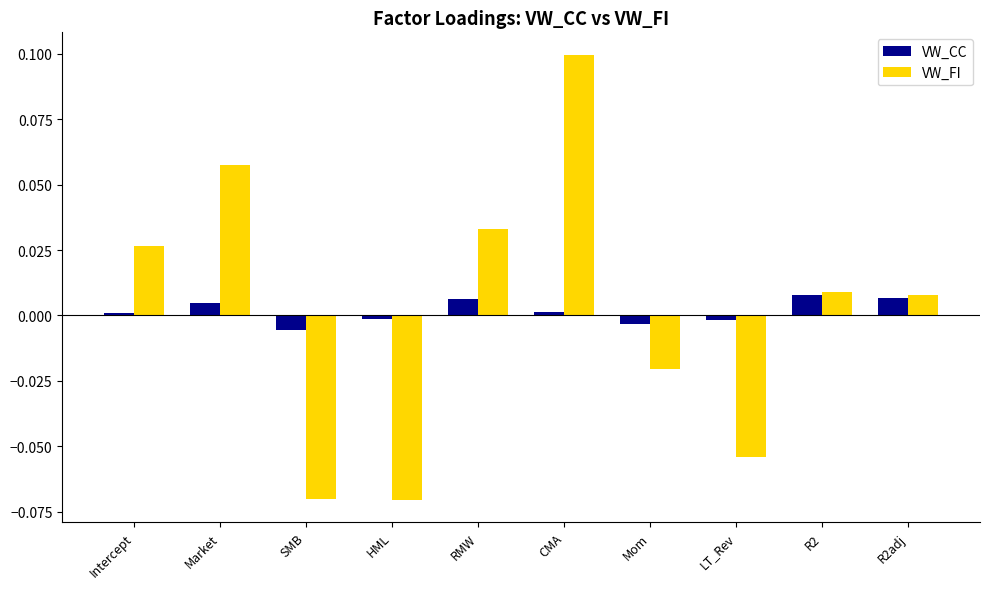

The VW_FI series shows 0.1 at RMW. True or false?

False